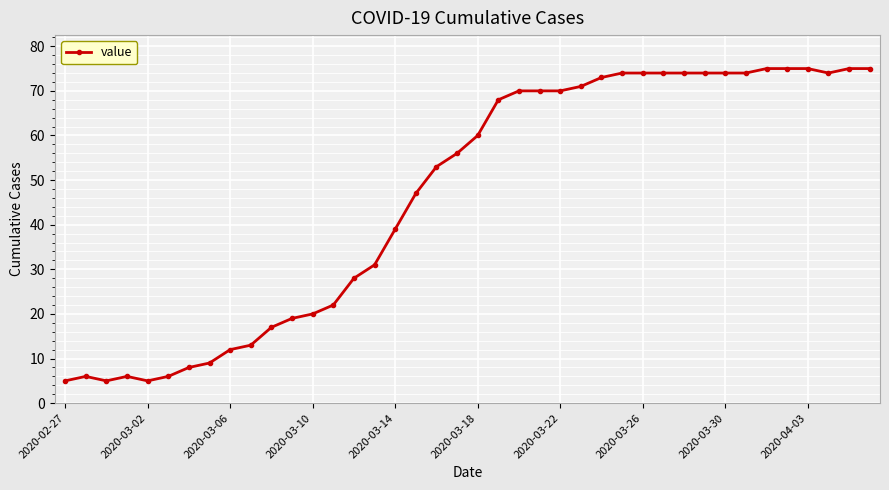

What is the greatest value displayed?

75